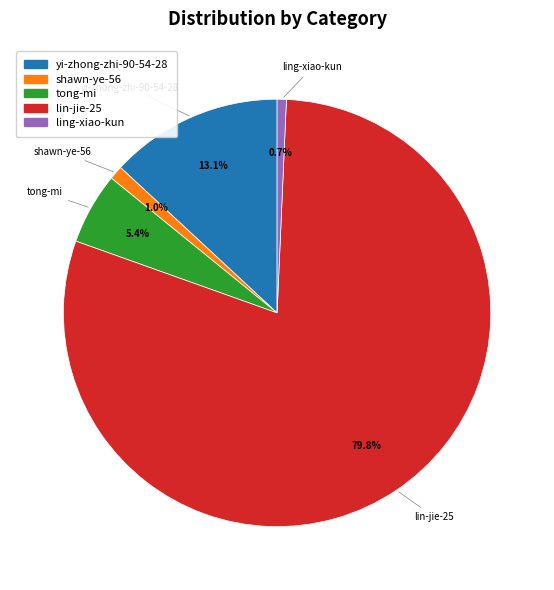

To the nearest percent, what is the combined percentage of yi-zhong-zhi-90-54-28 and lin-jie-25?

93%